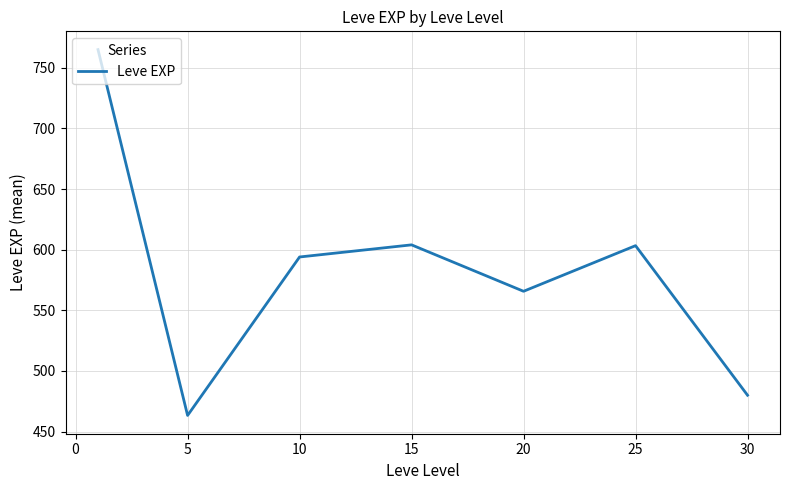

True or false: the data has more than 1 interior local peaks.

True